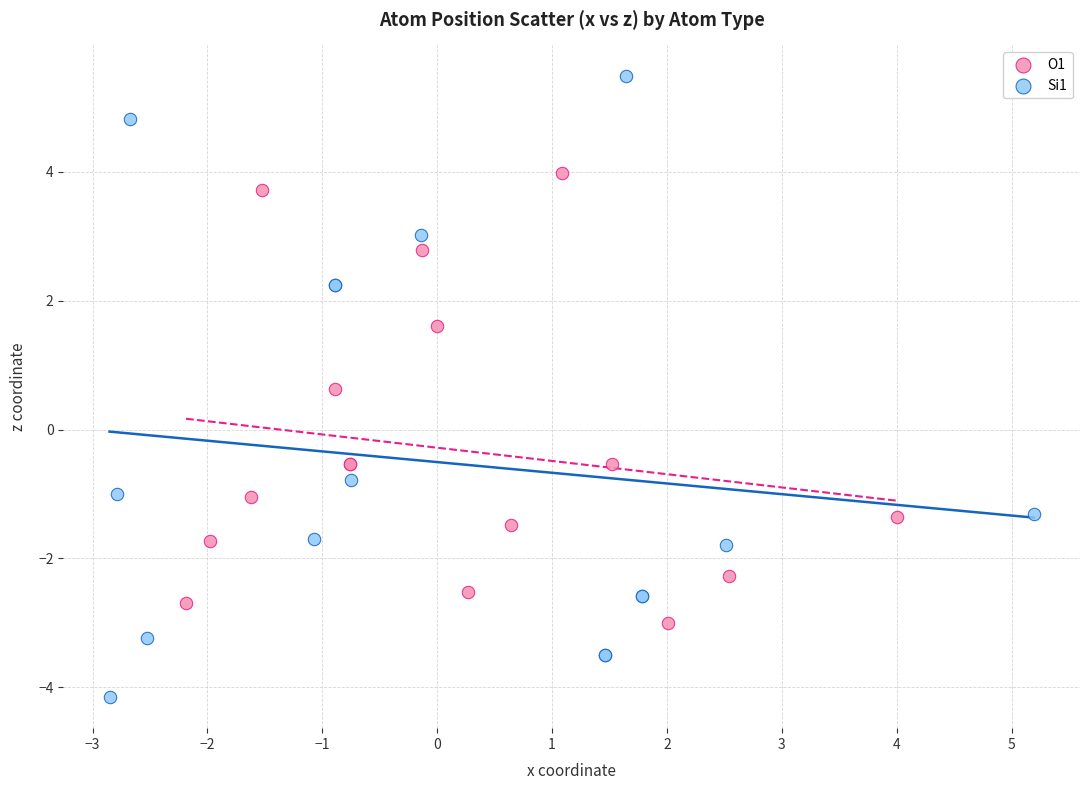

Which series has the widest spread of Y values?

Si1